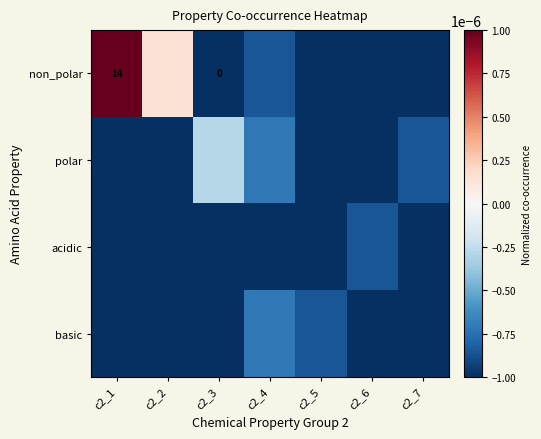

Between c2_2 and c2_7, which series saw the biggest shift?

non_polar